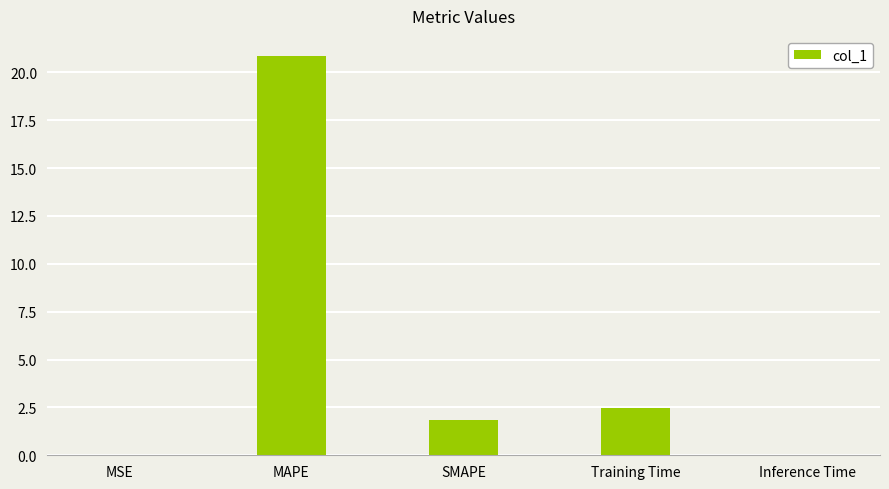

At which label is the value closest to 10?

Training Time